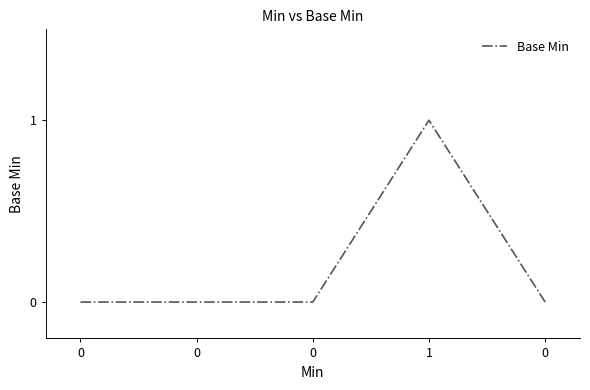

True or false: the data shows -1 at 0.

False